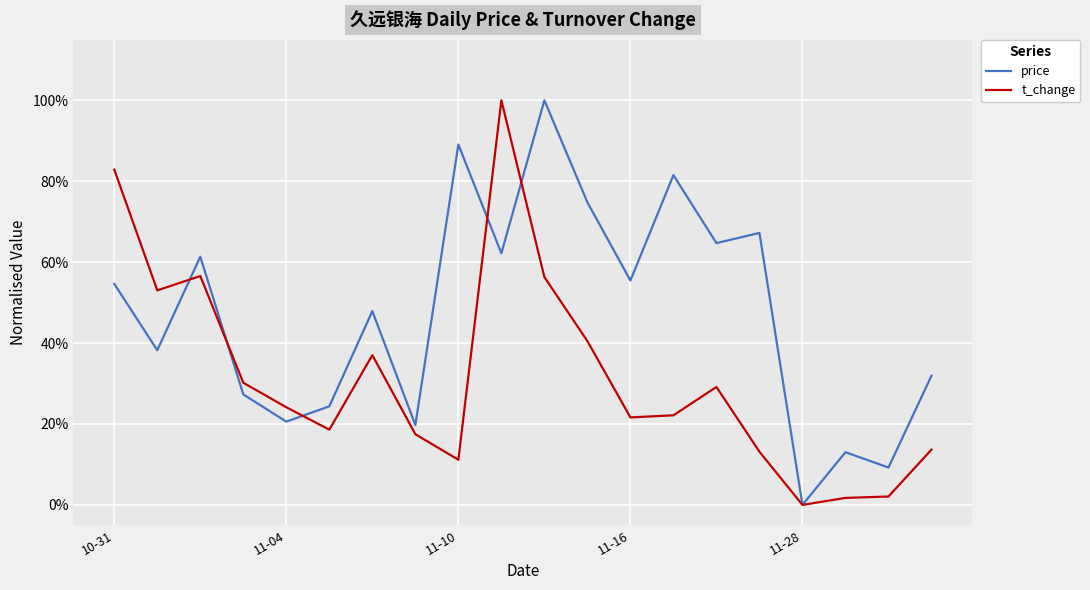

What are all the series names shown in the legend?

price, t_change